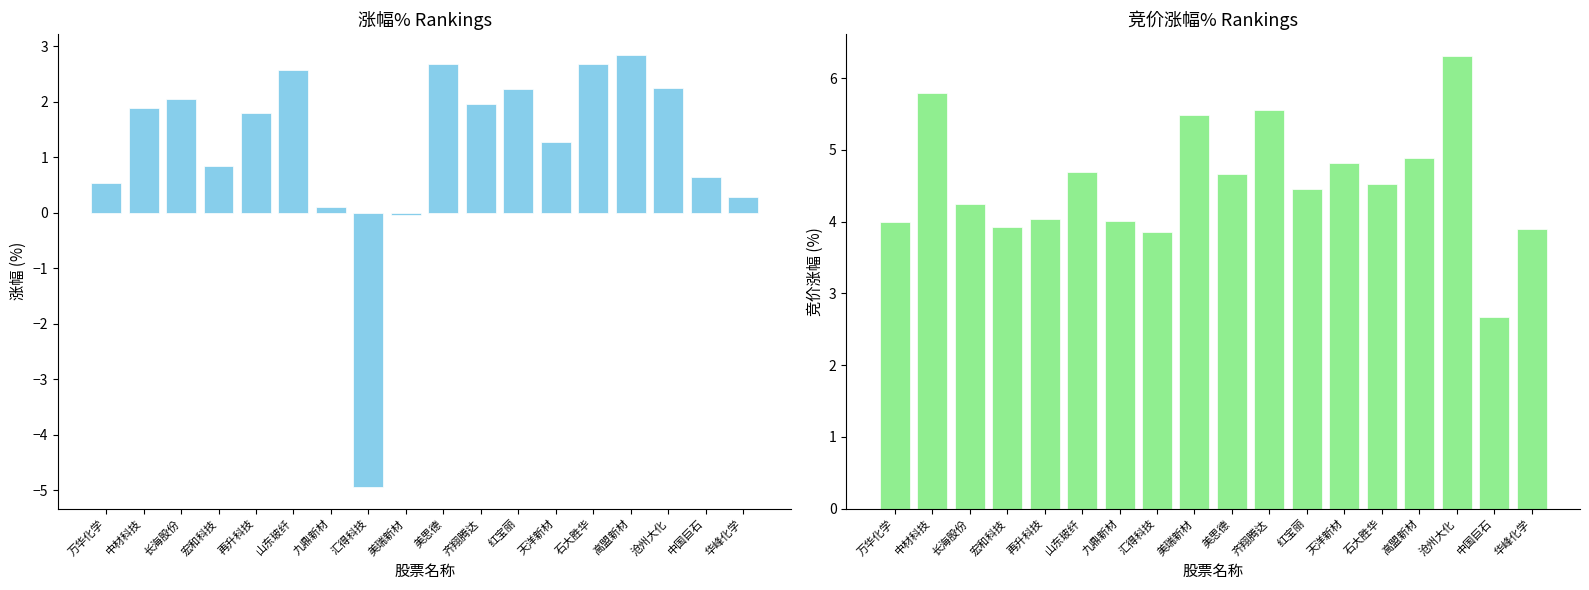

How many positive values does the 涨幅% series have?

16